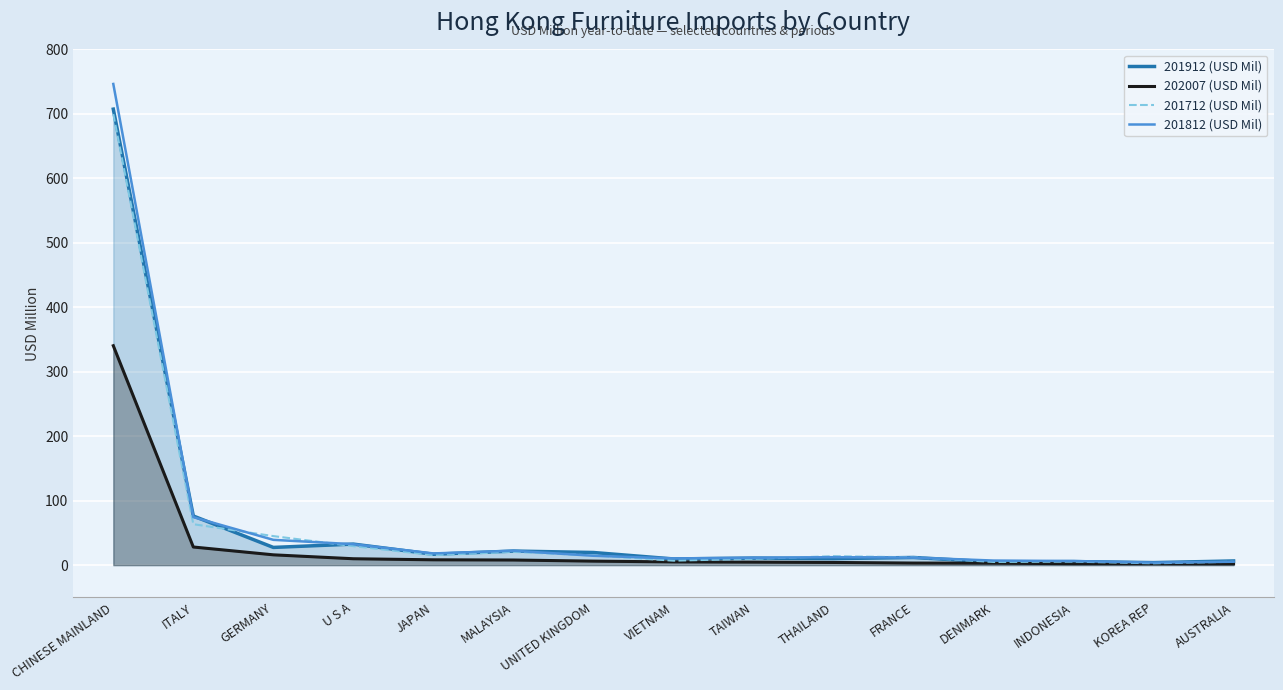

At how many categories does at least one series exceed 224?

1